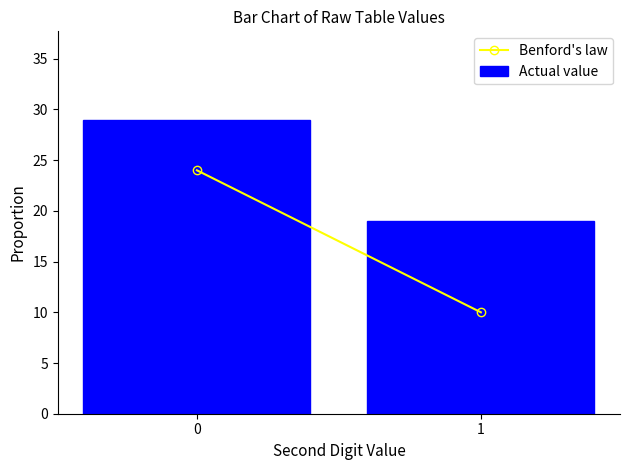

Reading right to left, what are all the values shown in this chart?

1=19	0=29